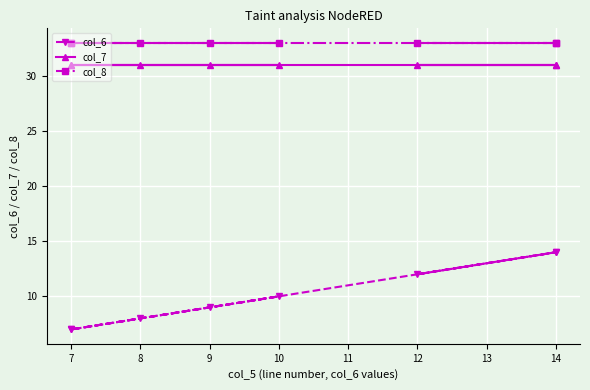

Is the value of col_7 at 9 greater than the value of col_8 at 12?

No